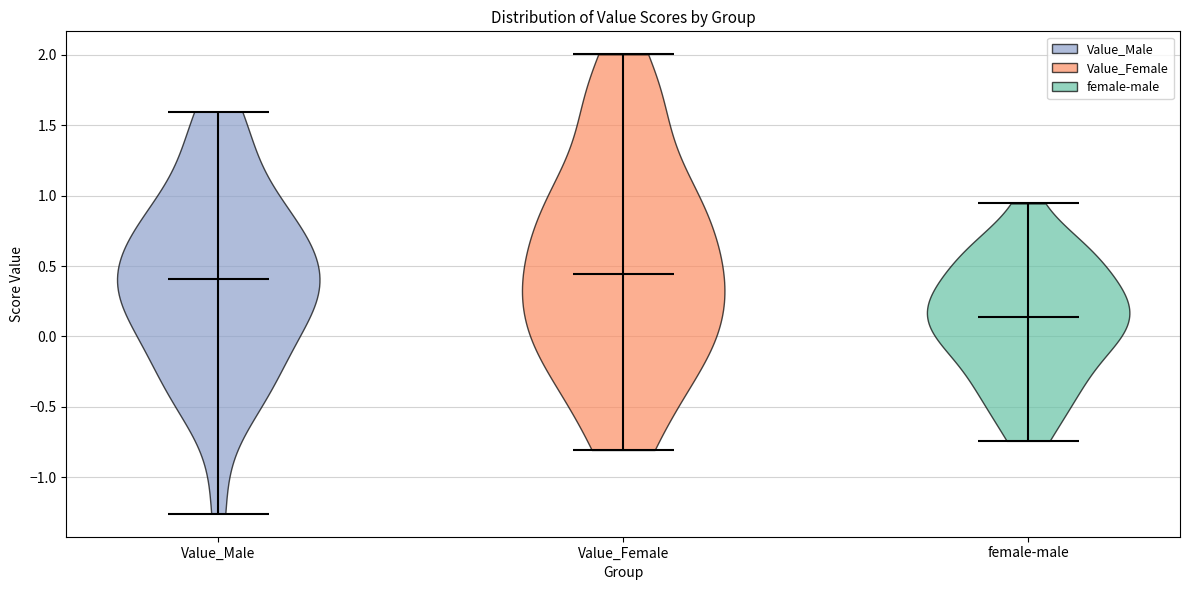

Reading left to right, read every violin against the y-axis: where its median line is, and the lowest and highest points it reaches. The values are not printed on the chart, so give them approximately, as read against the axis.

Value_Male: median line 0.40, lowest point -1.25, highest point 1.60
Value_Female: median line 0.45, lowest point -0.80, highest point 2.00
female-male: median line 0.15, lowest point -0.75, highest point 0.95